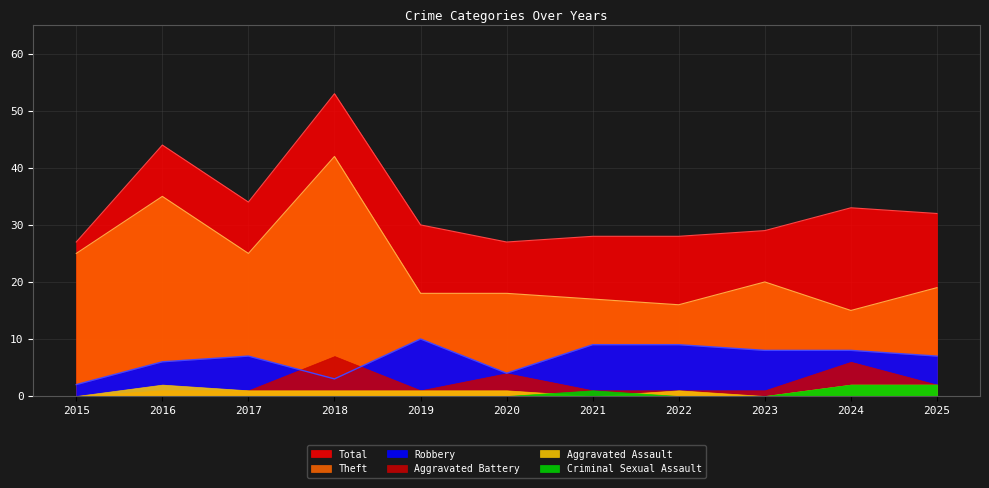

At which category is the sum across all series the highest?

2018